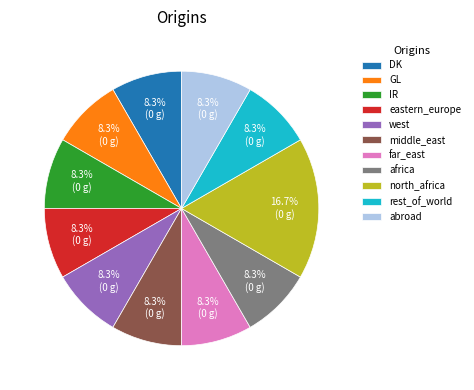

What is the ratio of the value at GL to the value at IR?

1.0